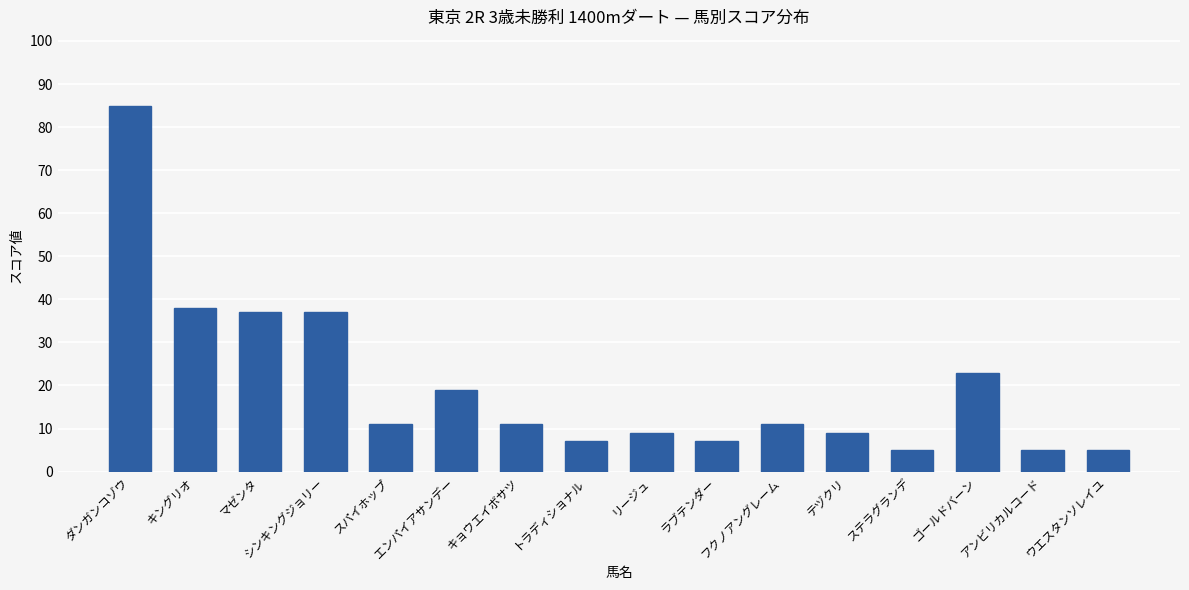

What is the change in value from シンキングジョリー to ステラグランデ?

-32